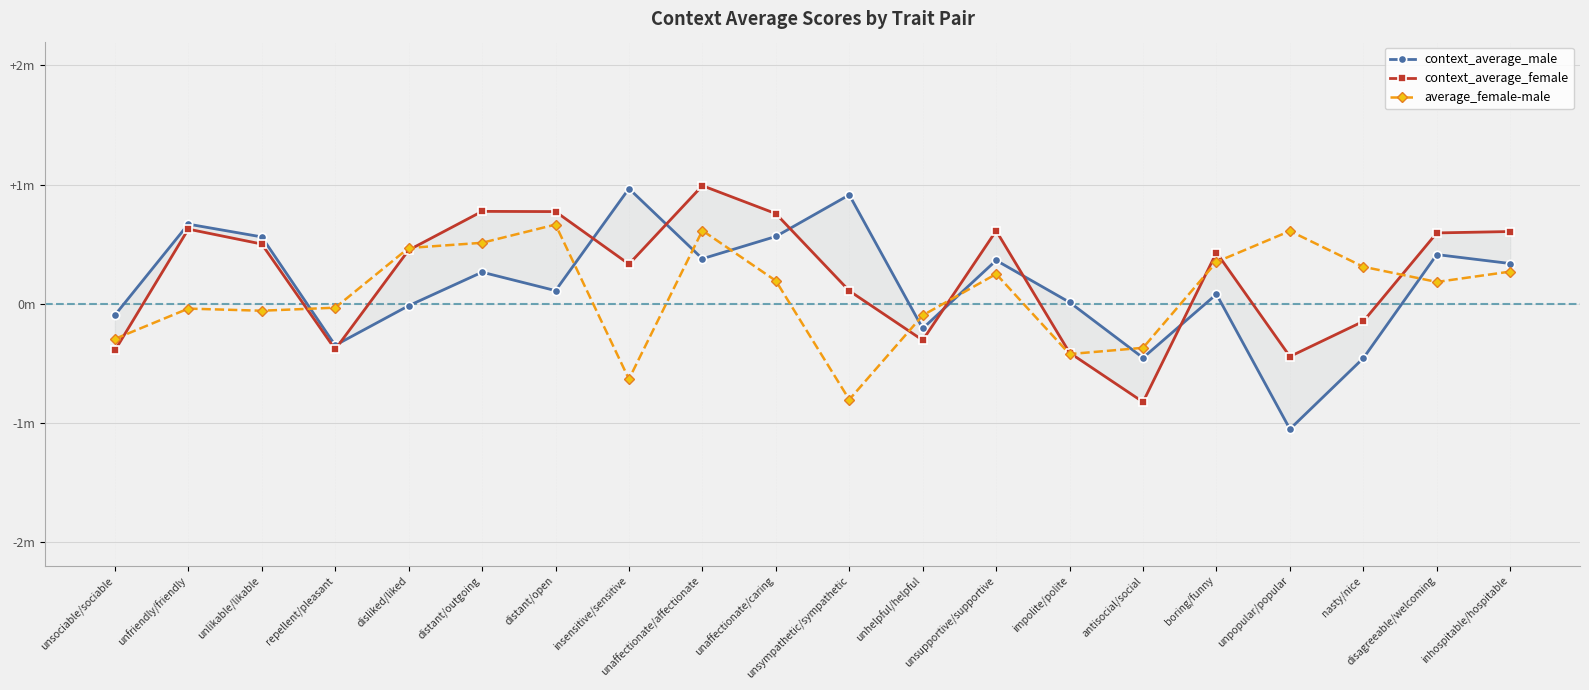

Rank the series by their maximum value, from highest to lowest.

context_average_female, context_average_male, average_female-male